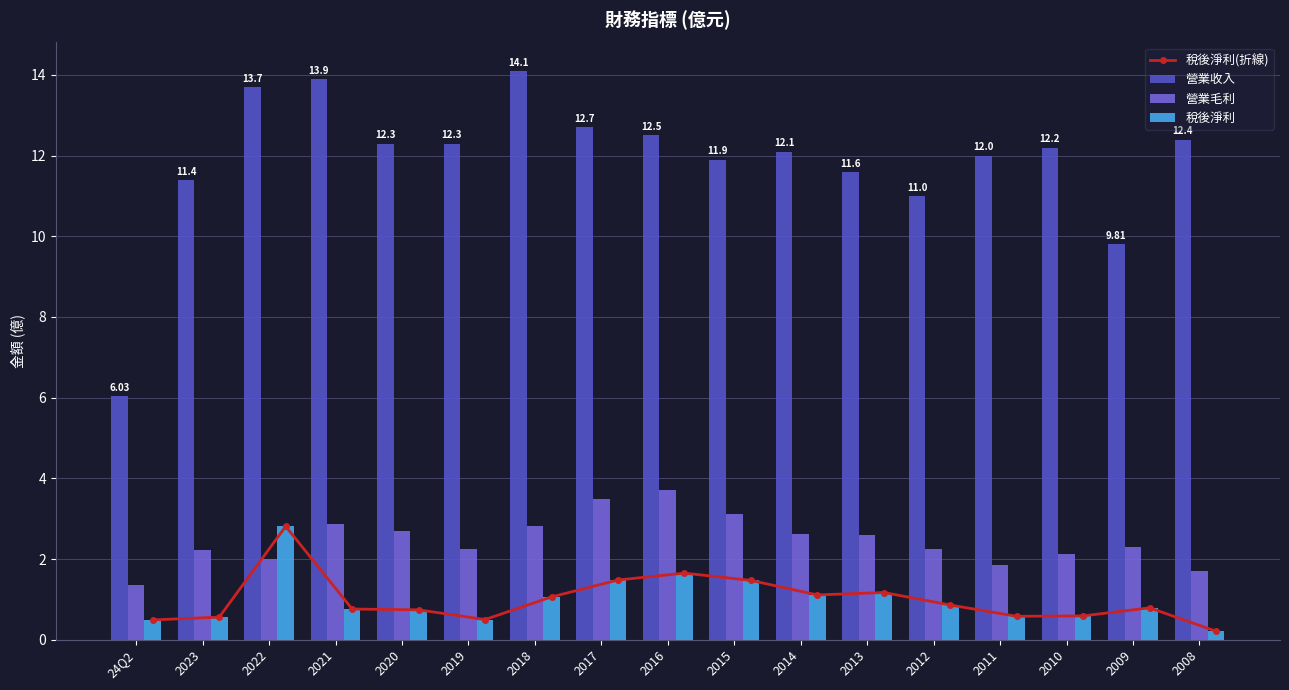

Count the number of categories in the chart.

17